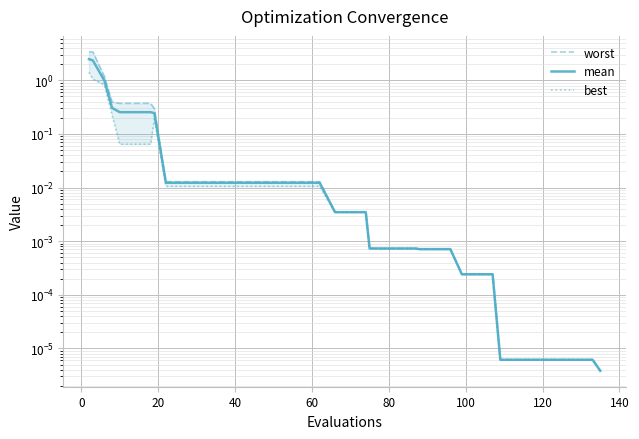

True or false: mean and best intersect in this chart.

False